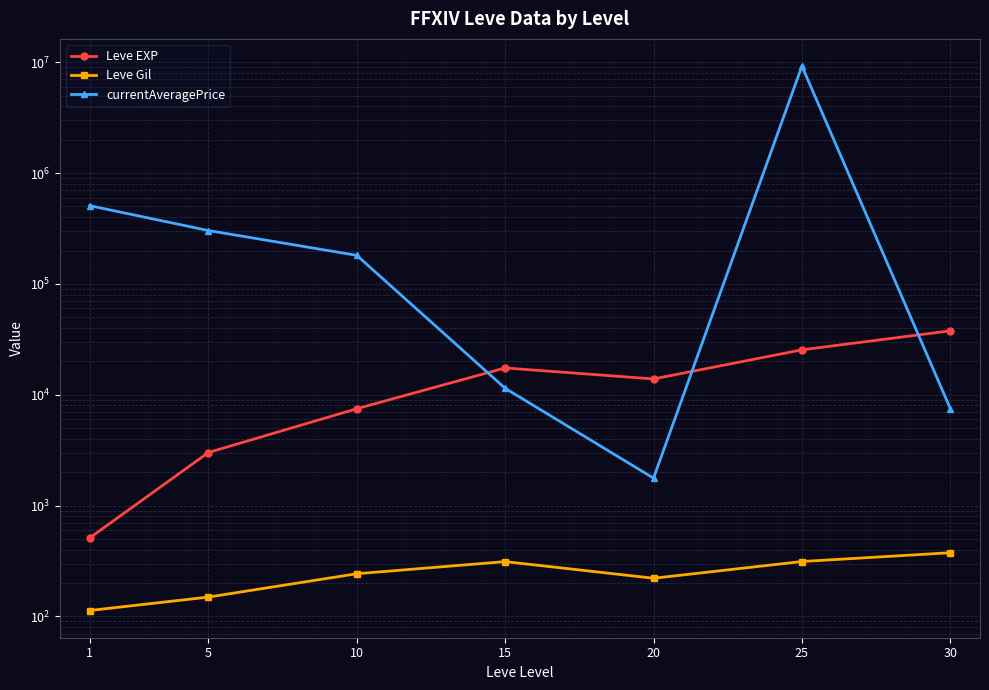

Reading left to right, list all the values displayed in this chart.

Leve EXP: 1=510.2	5=3008.3	10=7475.0	15=17445.0	20=13876.7	25=25410.0	30=37715.0
Leve Gil: 1=113.0	5=149.3	10=242.5	15=312.0	20=220.8	25=312.7	30=375.2
currentAveragePrice: 1=507766.2	5=303002.0	10=180948.8	15=11432.0	20=1767.8	25=9223902.5	30=7500.0